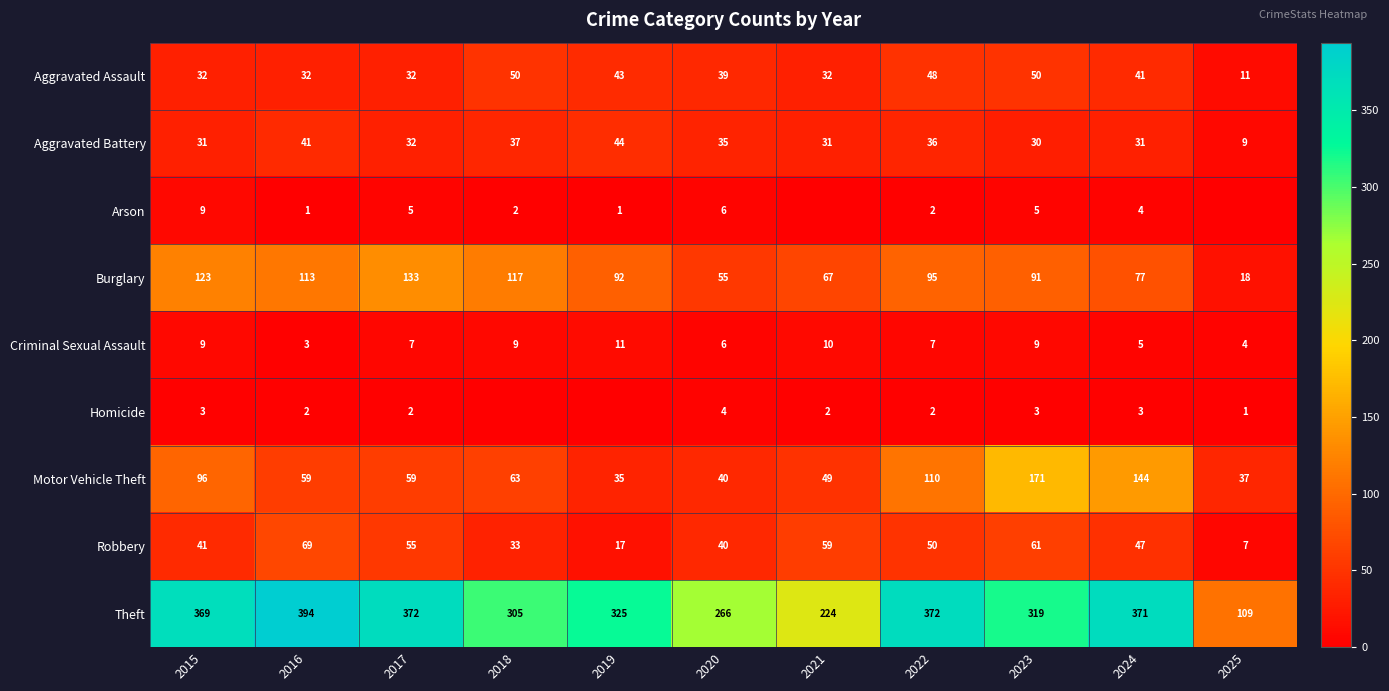

True or false: Robbery has a value of 7 at 2025.

True